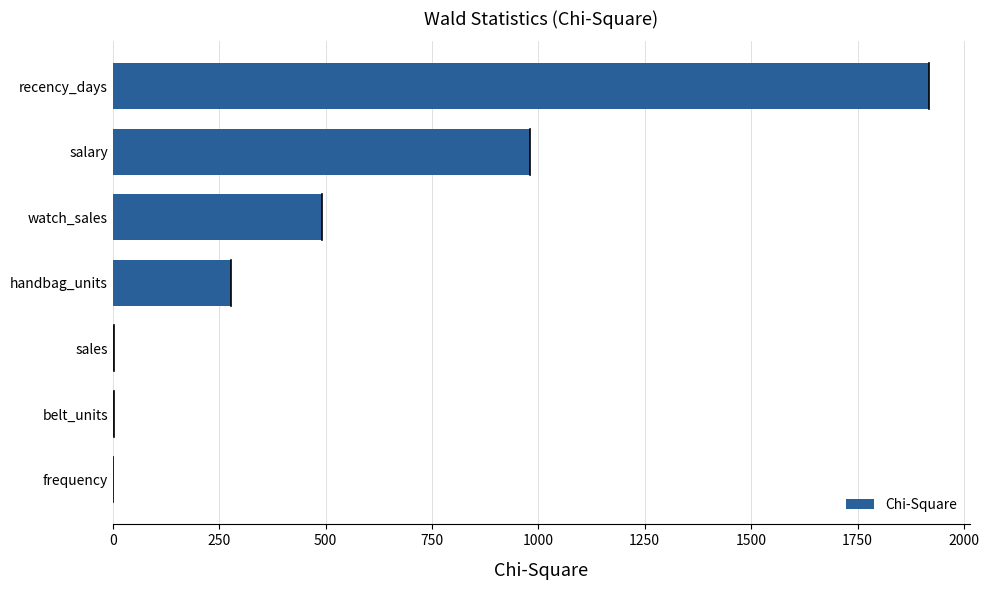

Count the number of data series in this chart.

1